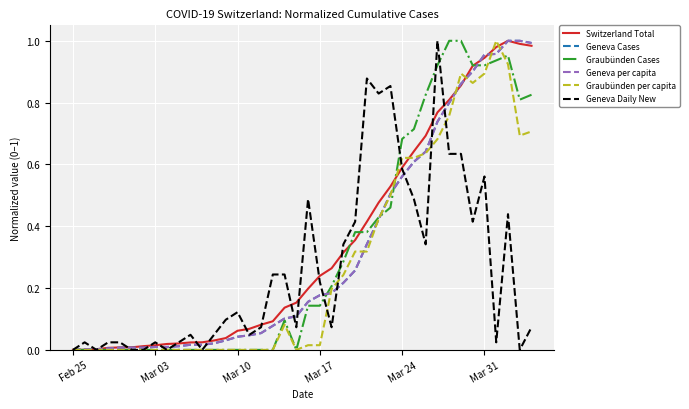

Does the chart display data point markers on the line(s)?

No